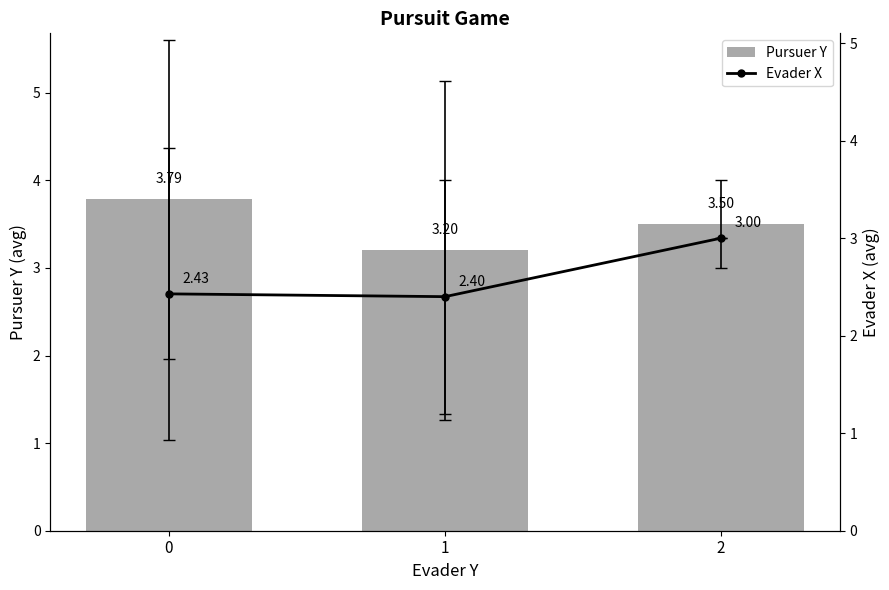

What is the sum of all Pursuer Y values?

10.5